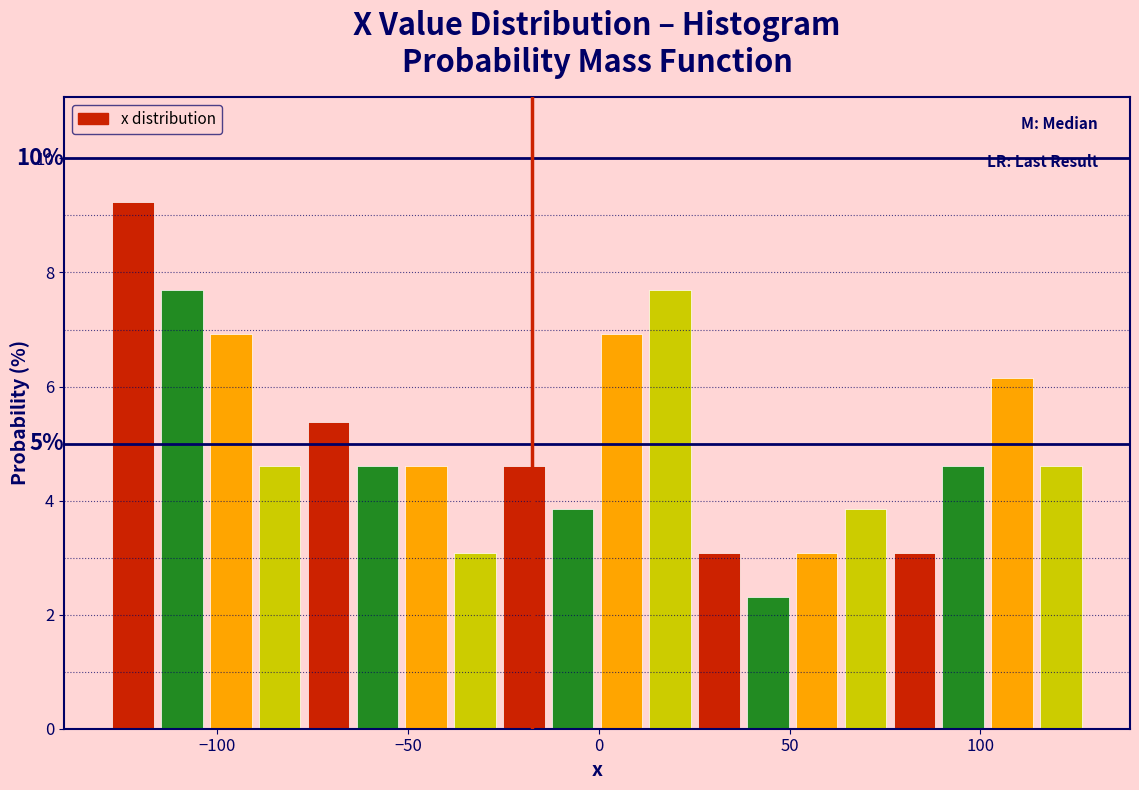

Read against the x-axis, roughly where is the centre of the tallest bar?

-120